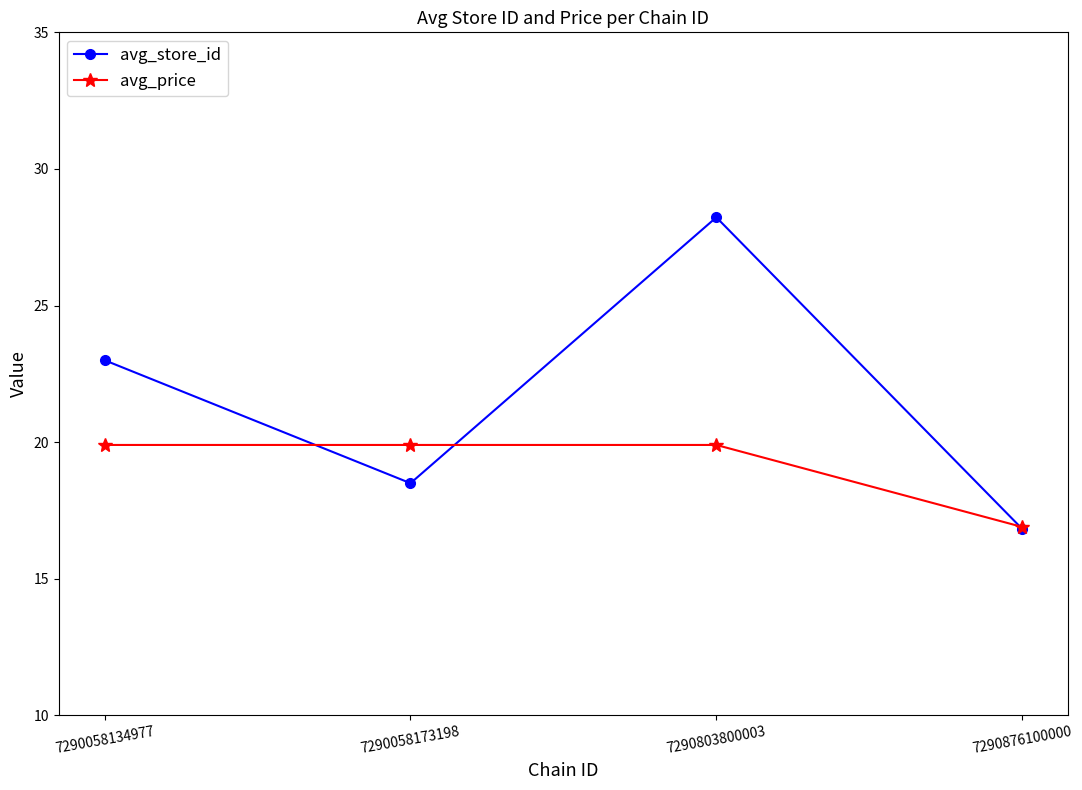

Is it true that avg_price equals 26.3 at 7290803800003?

False